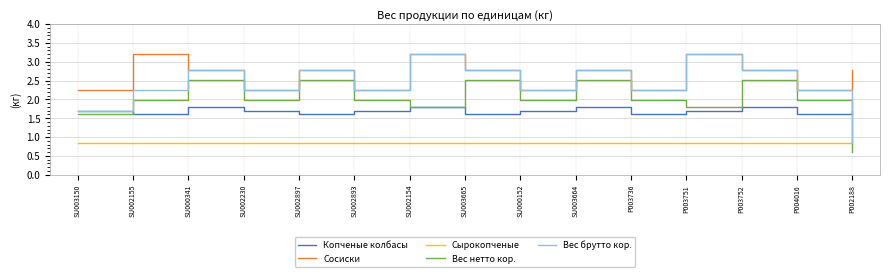

What position from the left is P003736?

11